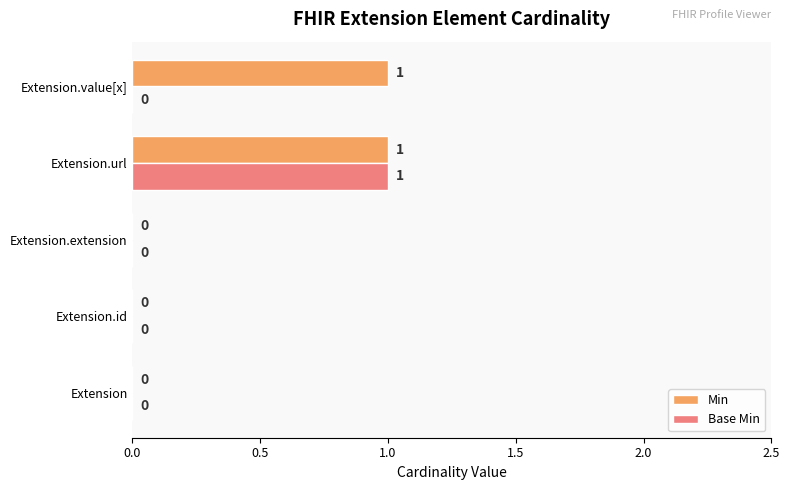

The Min series shows 0 at Extension.extension. True or false?

True